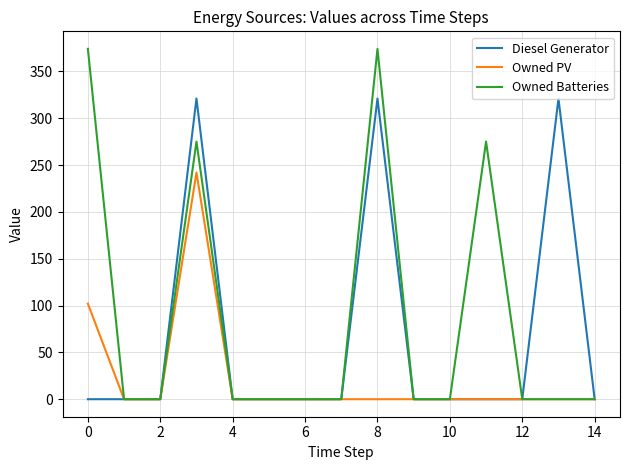

Rank the series by their average value, from highest to lowest.

Owned Batteries, Diesel Generator, Owned PV